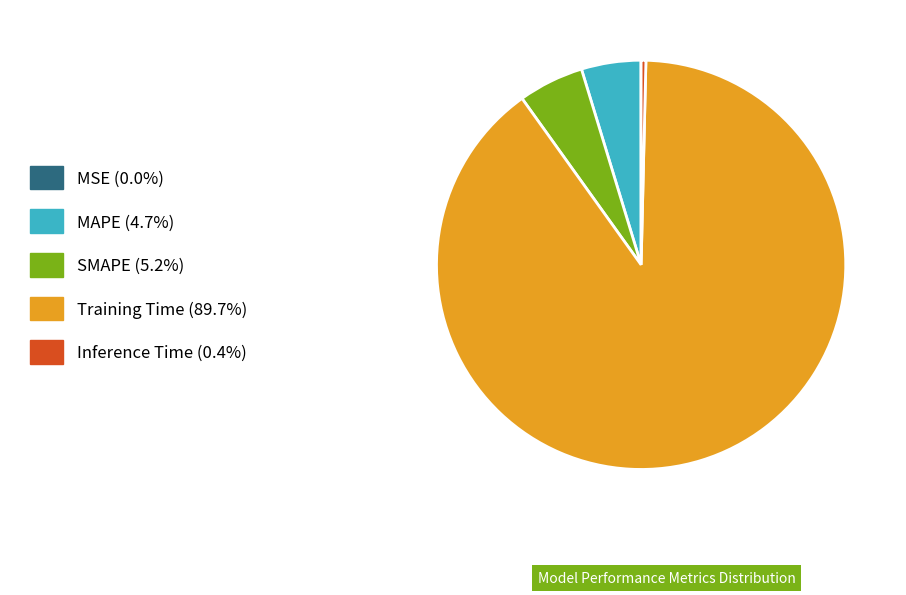

Combined, do SMAPE (5.2%) and MAPE (4.7%) account for over 50%?

No